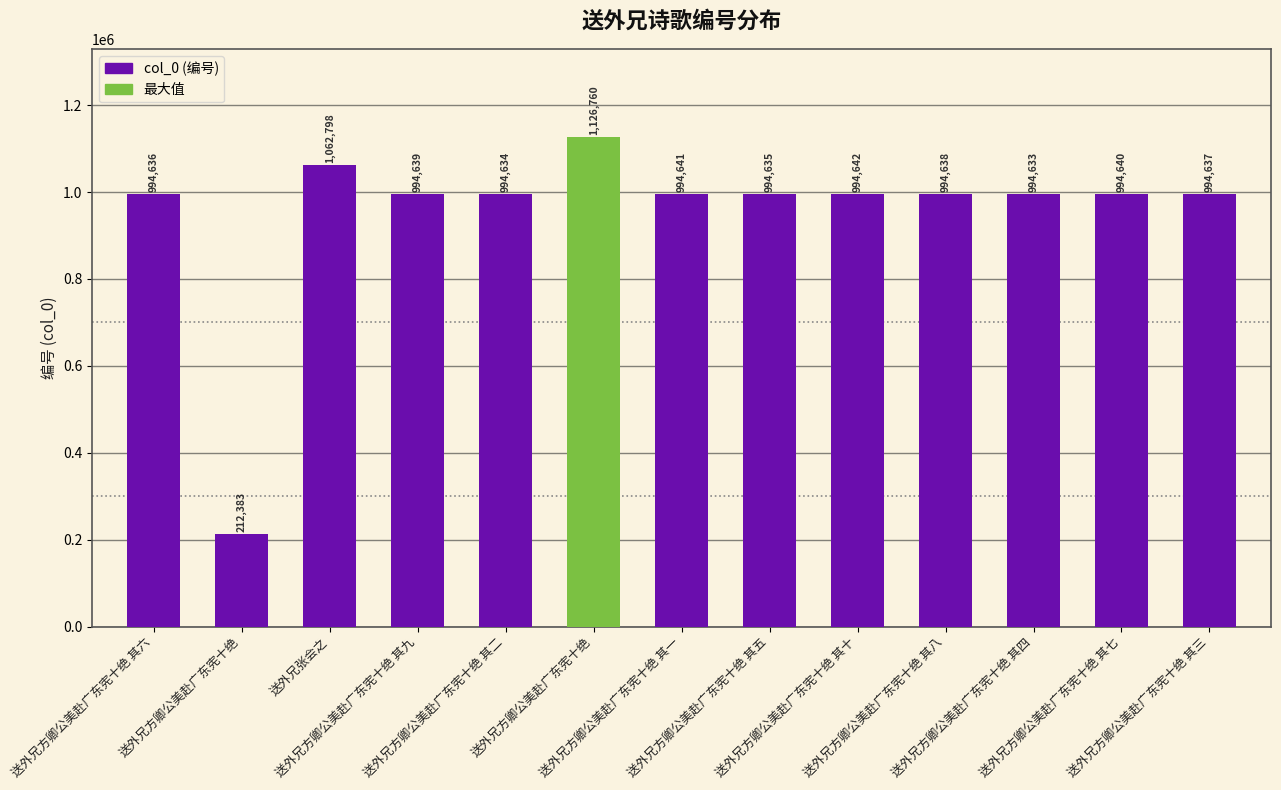

True or false: the data shows 593385 at 送外兄方卿公美赴广东宪十绝 其七.

False